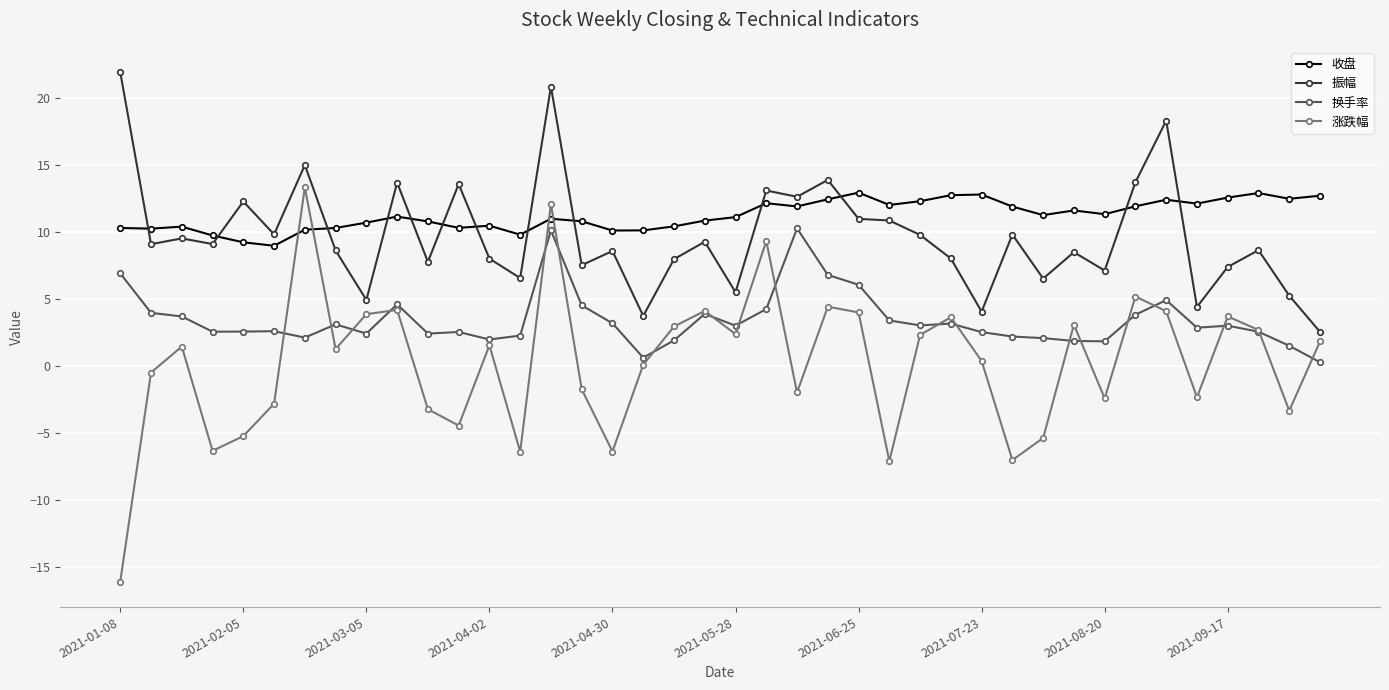

At how many categories does at least one series exceed 17?

3